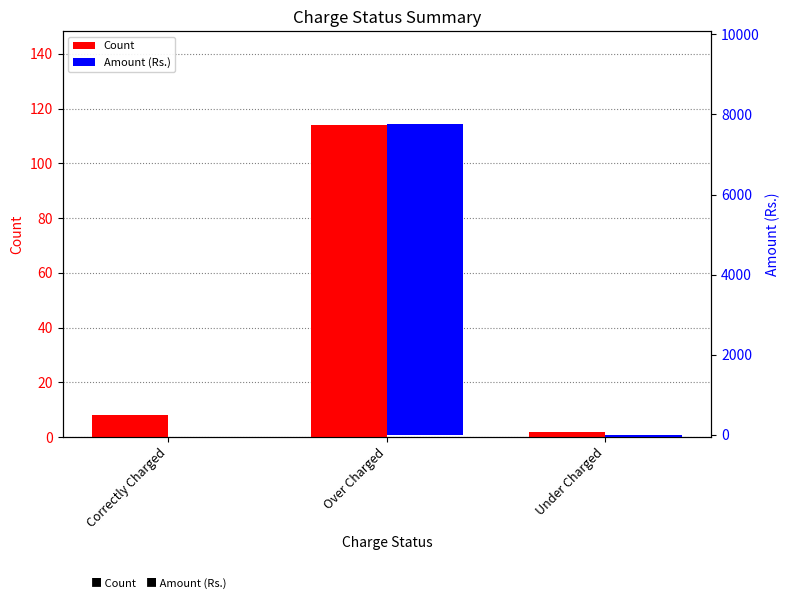

How many categories are shown in the chart?

3